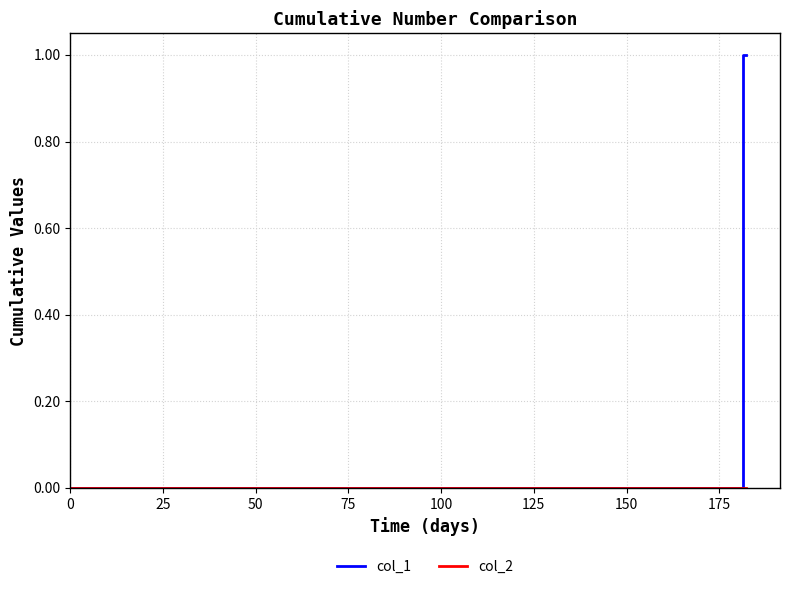

How many lines are shown in the chart?

2